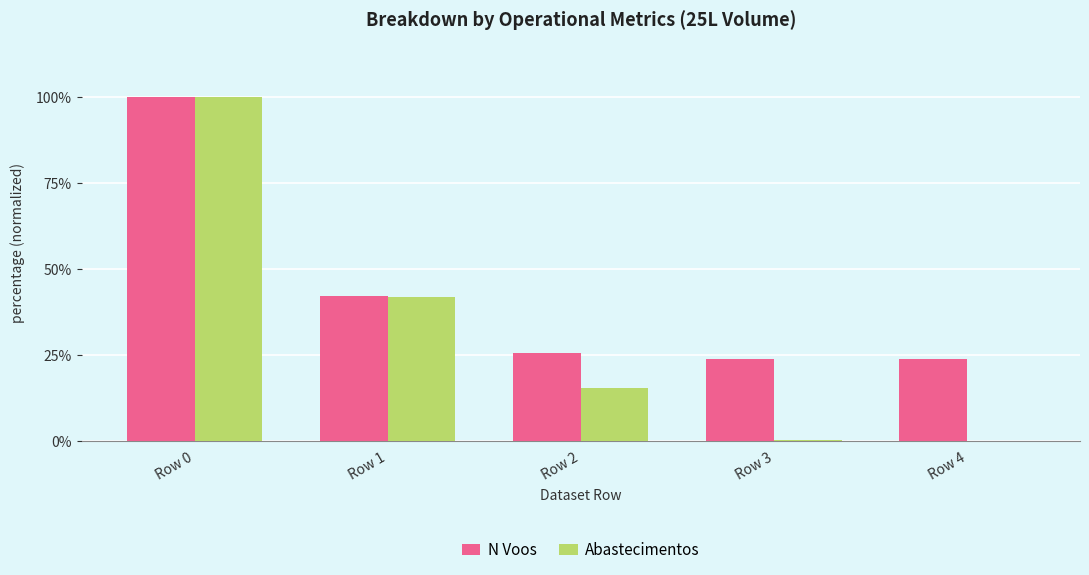

What is the greatest value displayed?

100.0